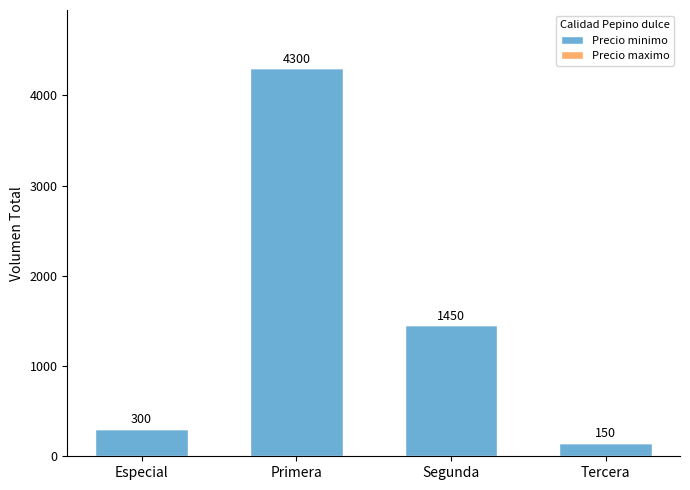

What is the average value?

1550